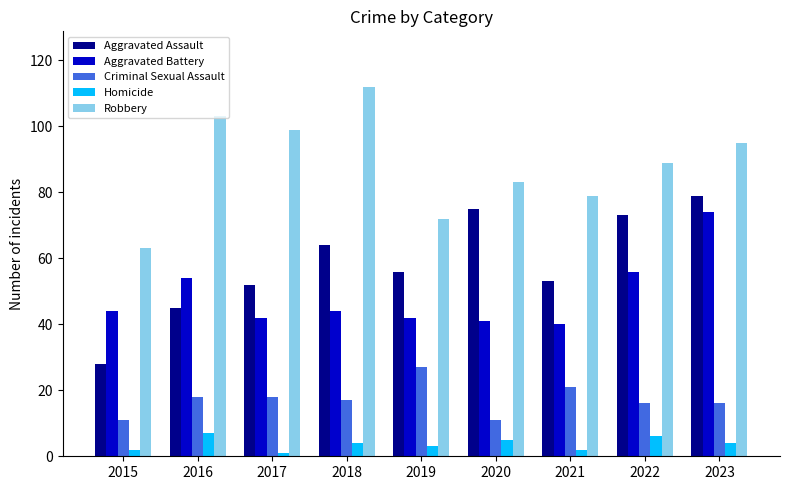

What is the total value across all series at 2022?

240